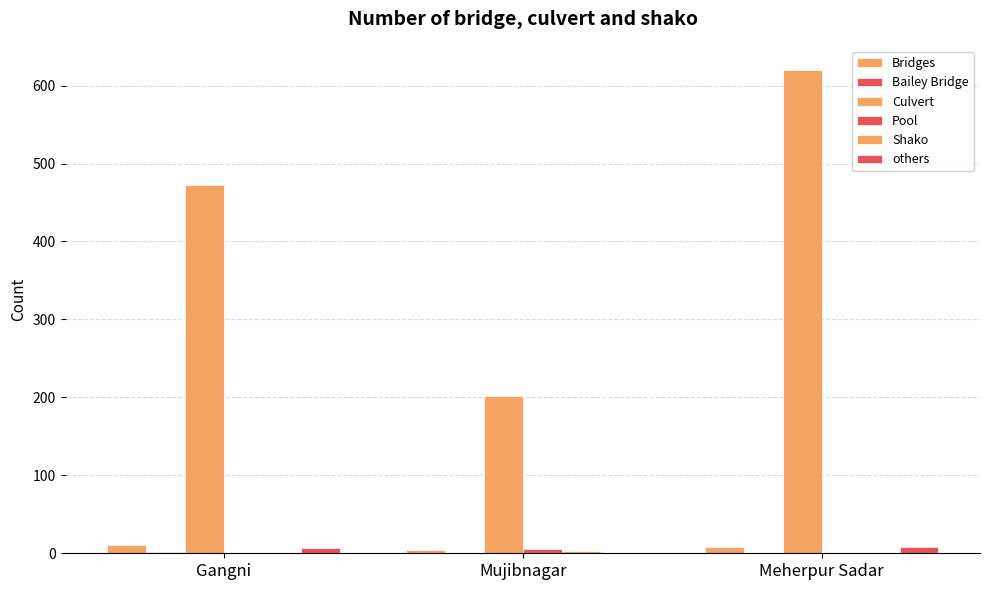

Is the value of others at Meherpur Sadar greater than the value of Pool at Gangni?

Yes